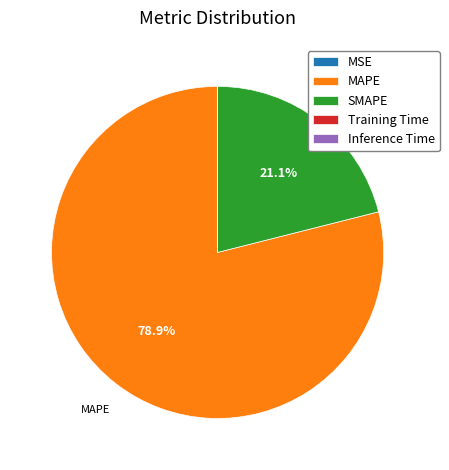

Which has a higher value, MAPE or SMAPE?

MAPE